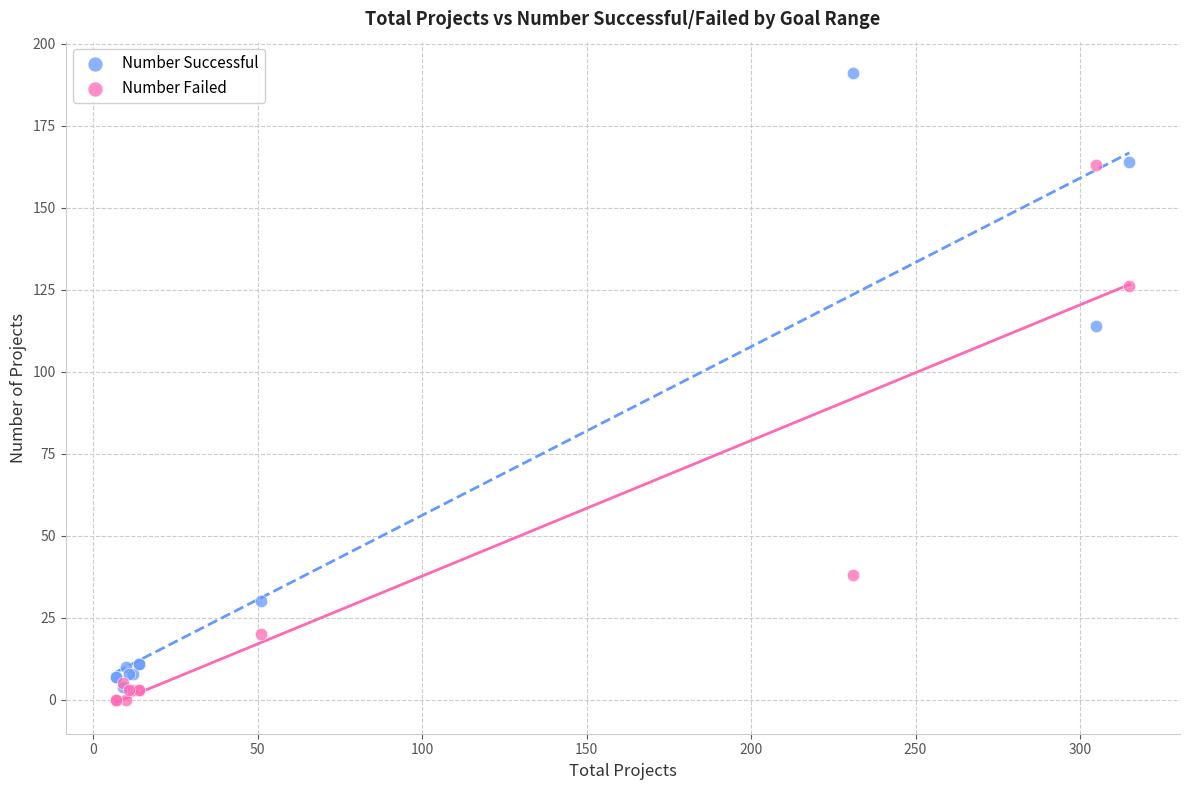

In the Number Successful series, what Y value is closest to 97?

114